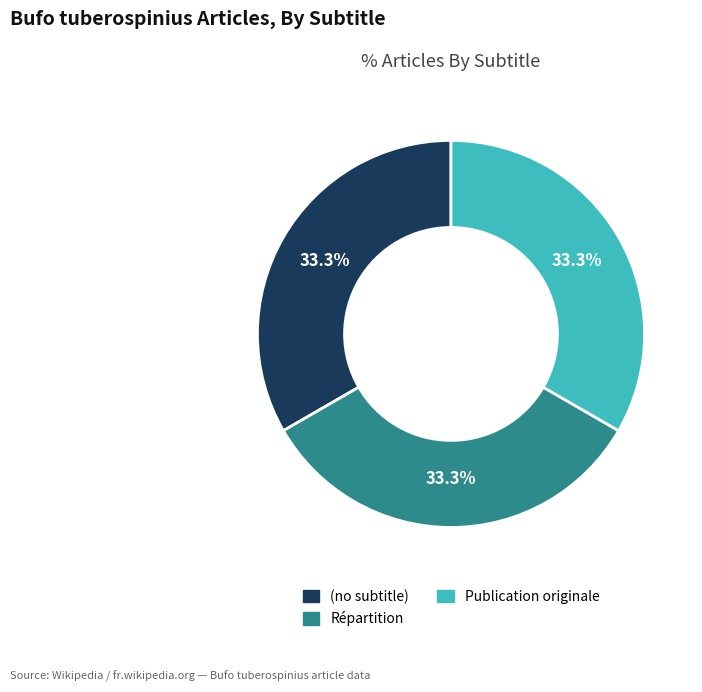

Does any single category account for the majority?

No